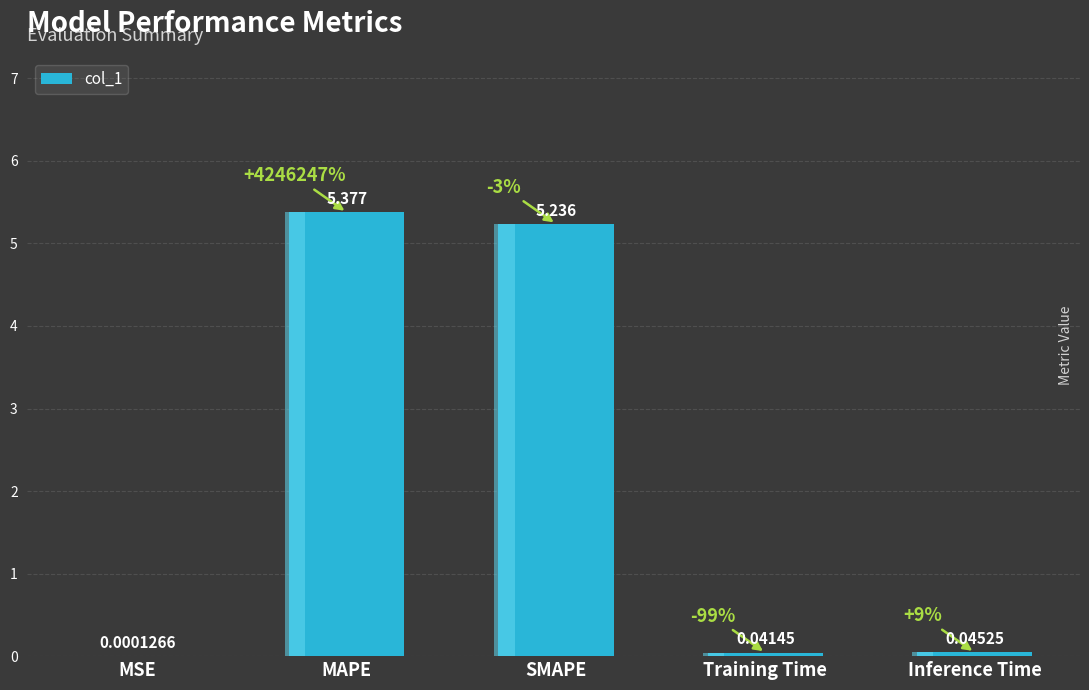

List the labels in order of value, largest first.

MAPE, SMAPE, Inference Time, Training Time, MSE